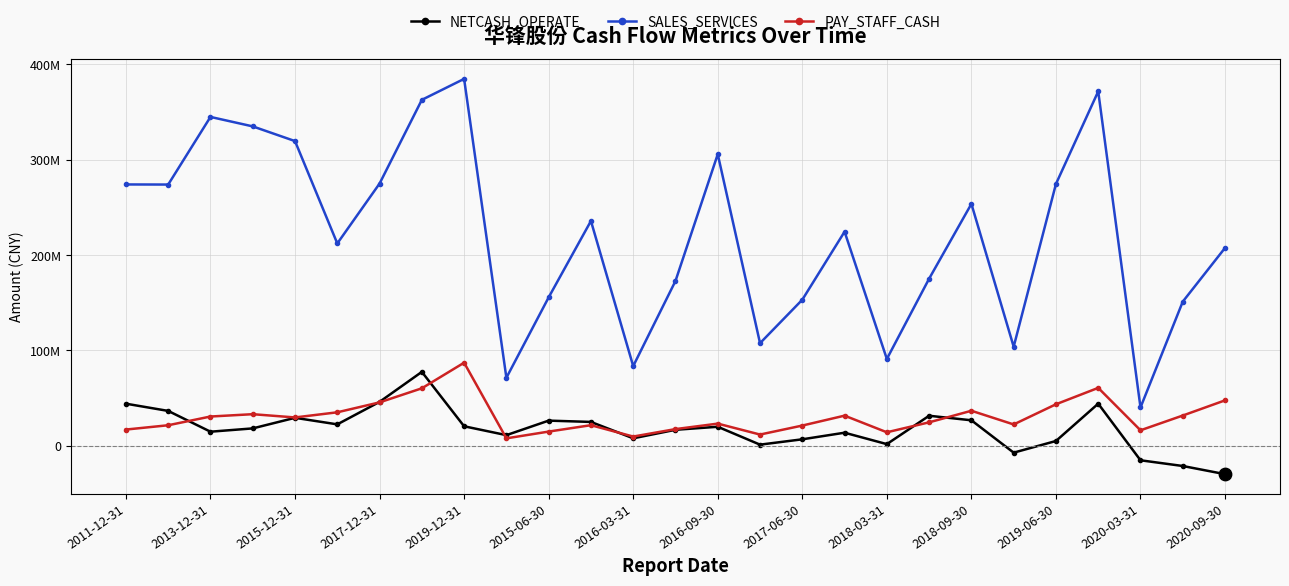

What are all the series names shown in the legend?

NETCASH_OPERATE, SALES_SERVICES, PAY_STAFF_CASH